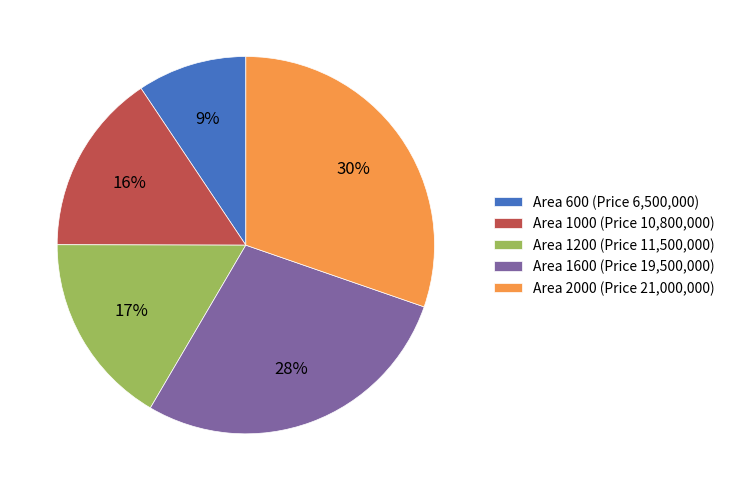

Which has a higher value, Area 600 (Price 6,500,000) or Area 1600 (Price 19,500,000)?

Area 1600 (Price 19,500,000)